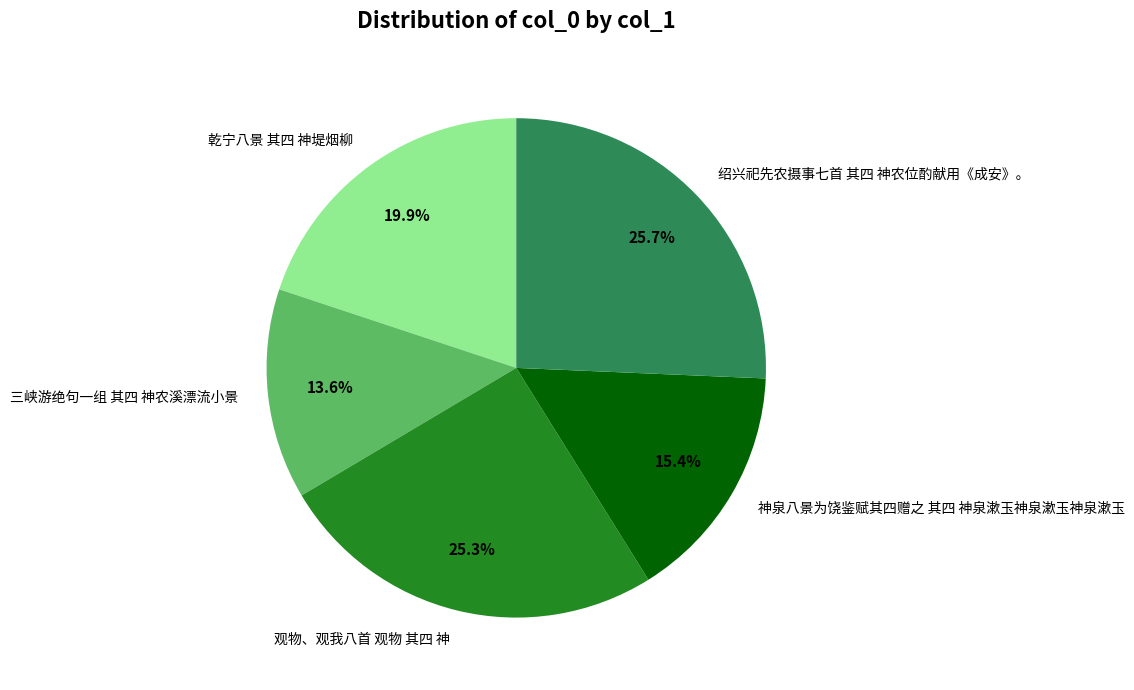

Combined, what portion of the pie is 三峡游绝句一组 其四 神农溪漂流小景 and 绍兴祀先农摄事七首 其四 神农位酌献用《成安》。?

39.3%